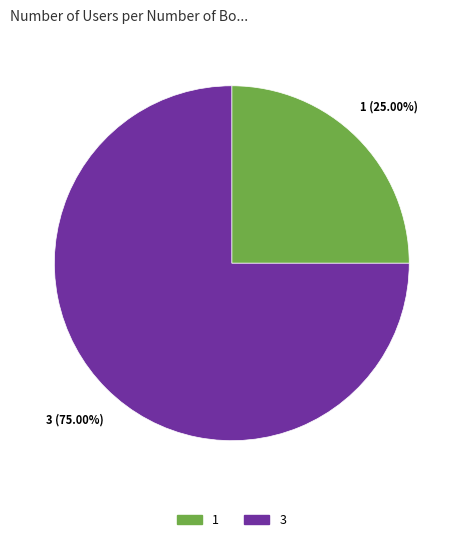

Rank the categories by value from lowest to highest.

1, 3